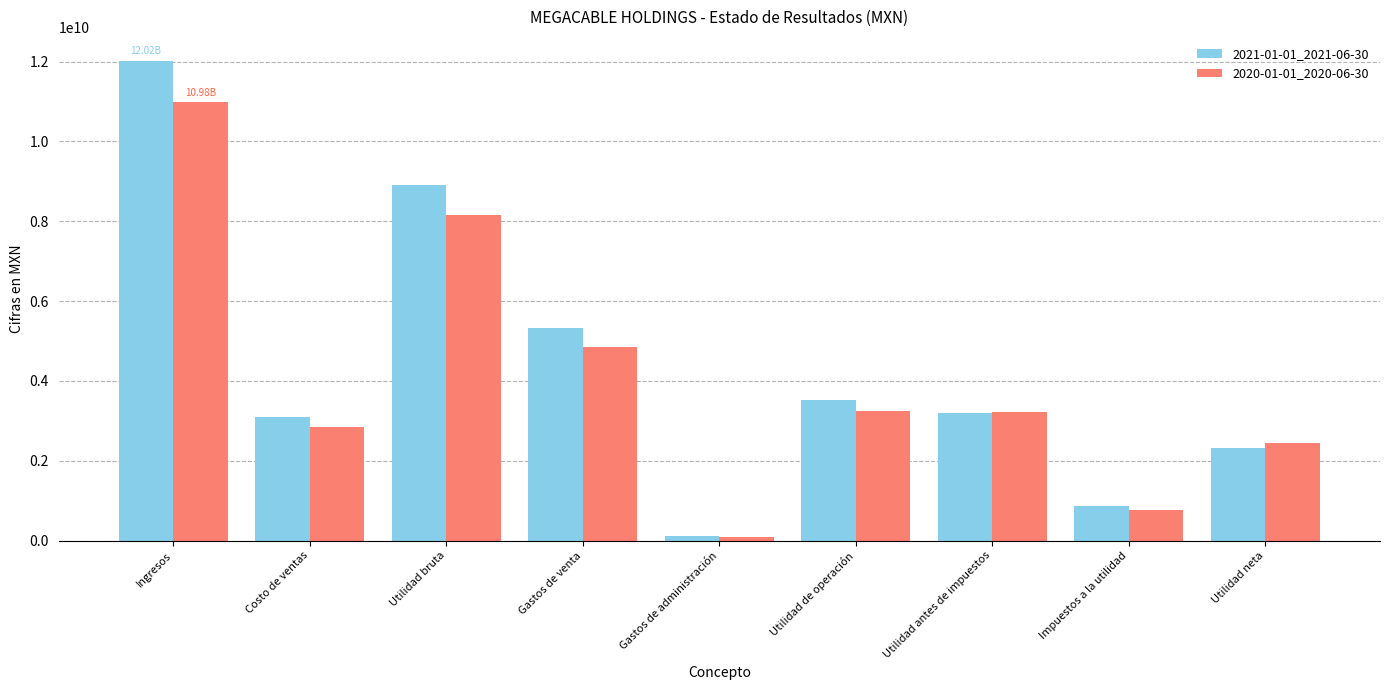

Which series changed the most between Costo de ventas and Gastos de venta?

2021-01-01_2021-06-30